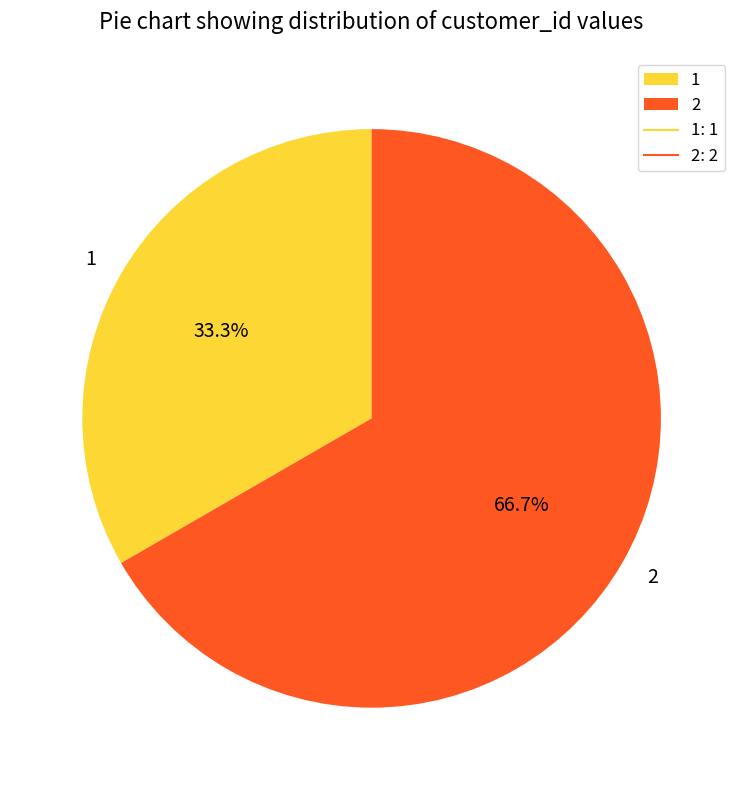

Which category accounts for the majority?

2